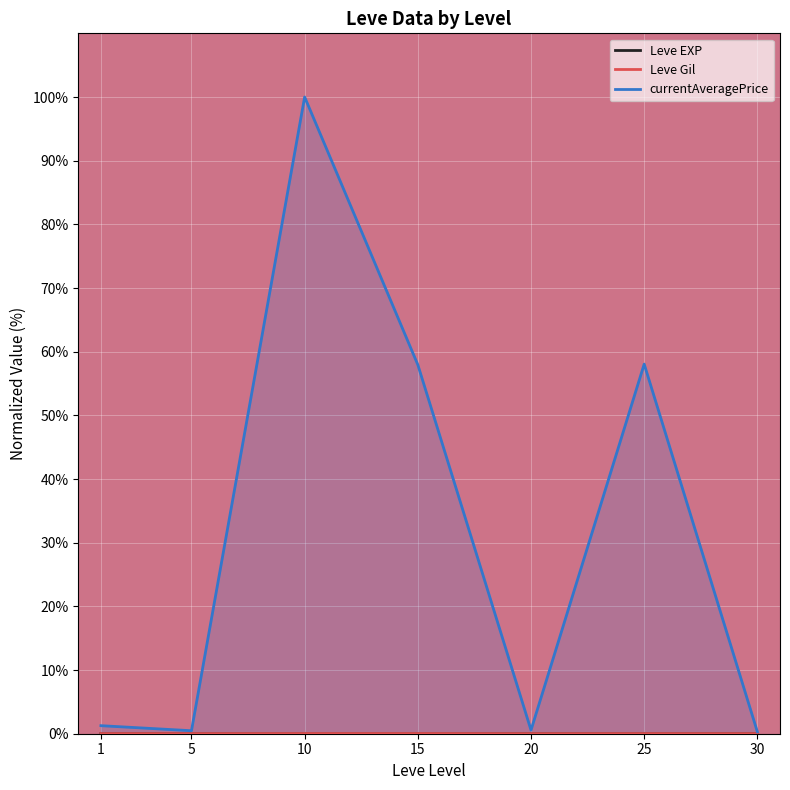

Rank the series by their maximum value, from lowest to highest.

Leve EXP, Leve Gil, currentAveragePrice